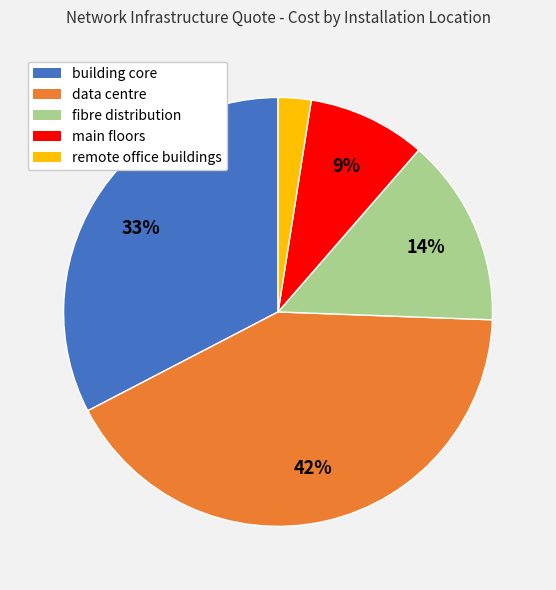

To the nearest percent, what is the average slice percentage?

20%